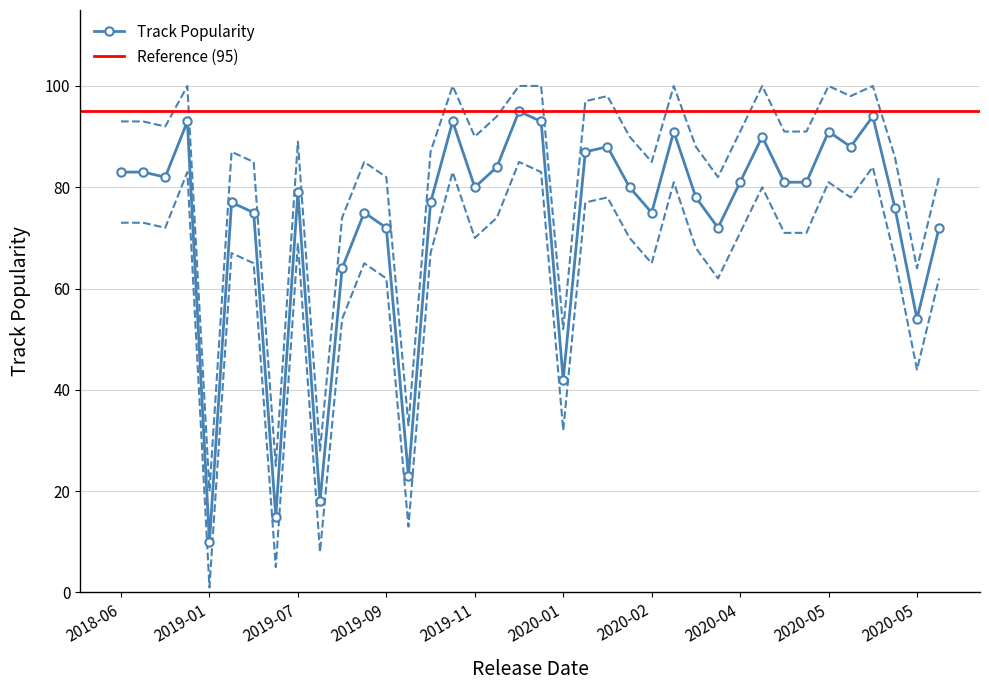

True or false: Track_Popularity and Track_Popularity_lower cross at least once.

False